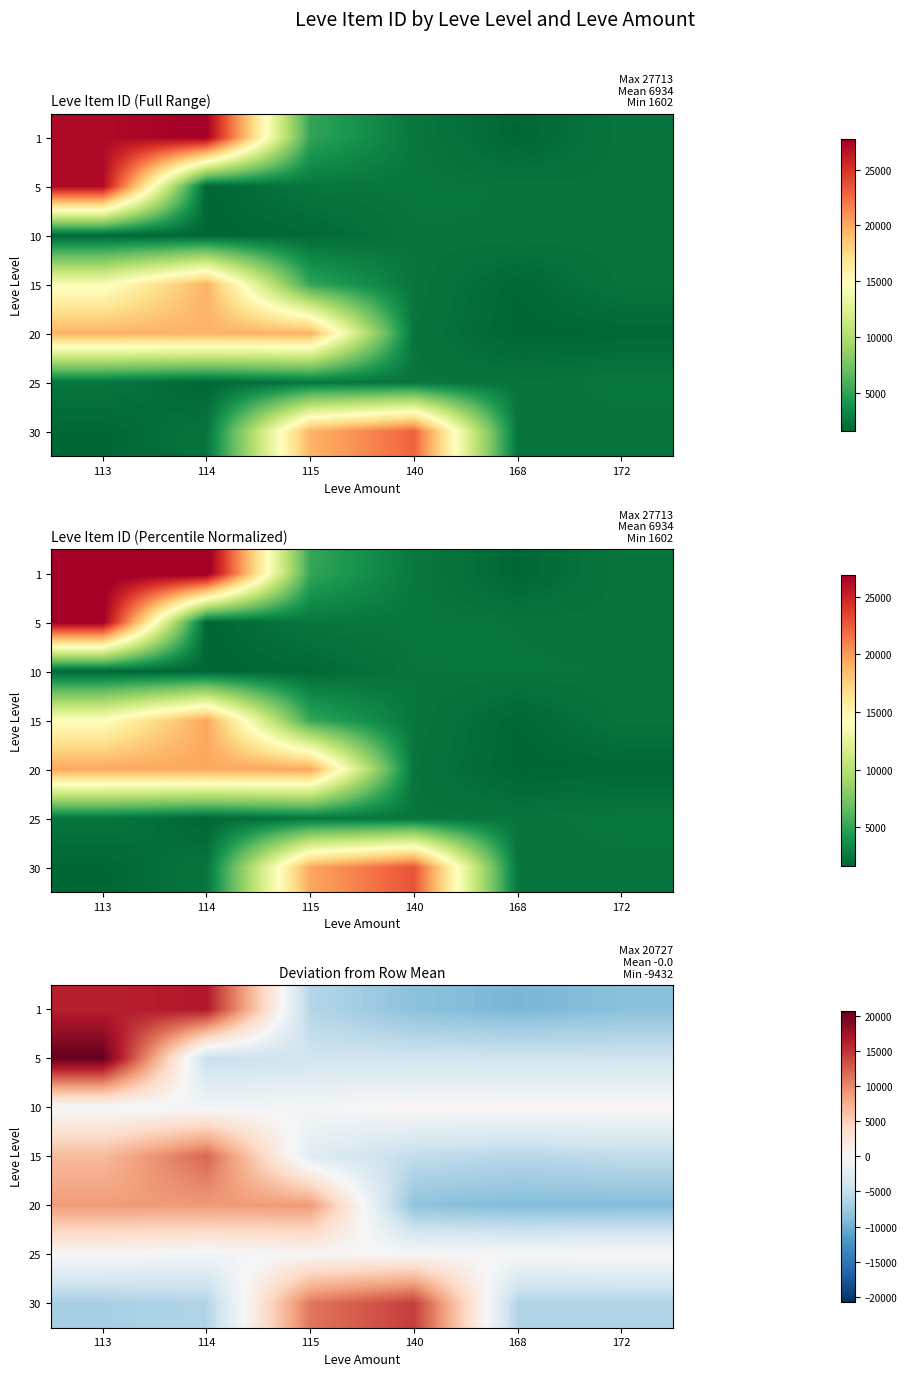

Which series has the largest range (max minus min)?

1